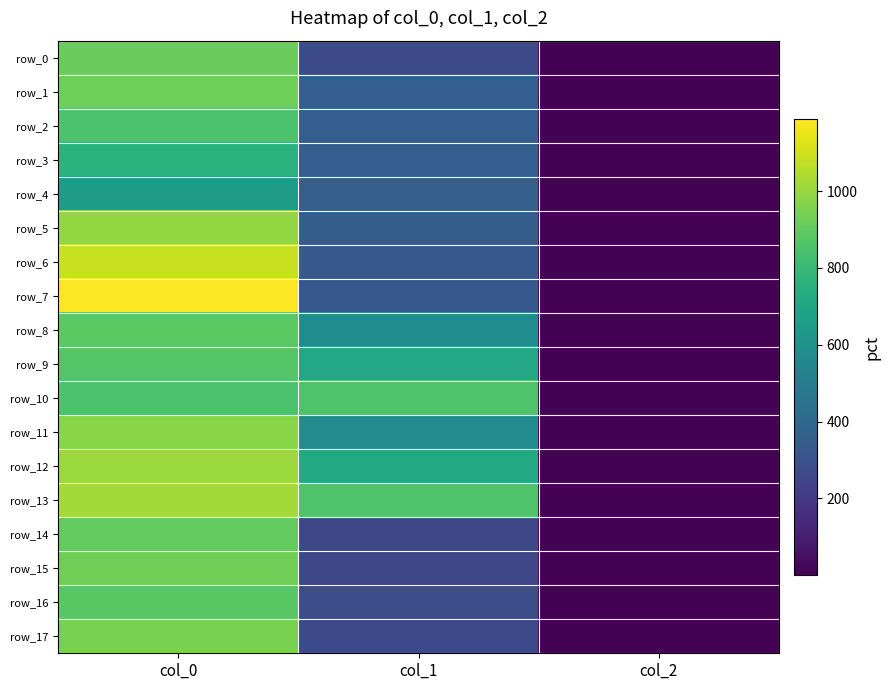

Reading left to right, extract all data points from this chart.

row_0: 920.0	266.6	2.0
row_1: 923.3	354.4	2.0
row_2: 853.3	357.8	2.0
row_3: 760.0	354.4	2.0
row_4: 656.7	361.1	2.0
row_5: 996.7	351.0	2.0
row_6: 1086.7	334.1	2.0
row_7: 1186.7	327.4	2.0
row_8: 886.7	577.1	2.0
row_9: 870.0	718.9	2.0
row_10: 853.3	860.6	2.0
row_11: 976.7	573.8	2.0
row_12: 1006.7	722.2	2.0
row_13: 1023.3	860.6	2.0
row_14: 900.0	259.9	2.0
row_15: 930.0	256.5	2.0
row_16: 883.3	280.1	2.0
row_17: 950.0	270.0	2.0